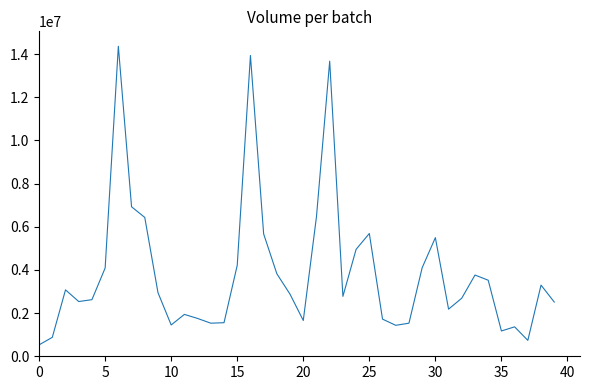

What is the difference between the second highest and second lowest values?

13197149